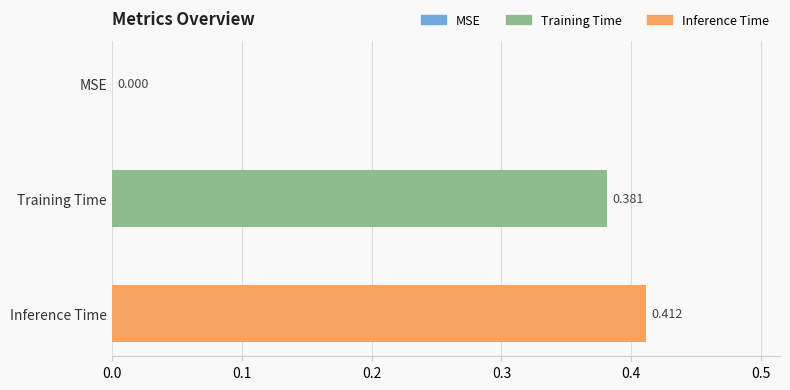

How many data points are above 0?

2